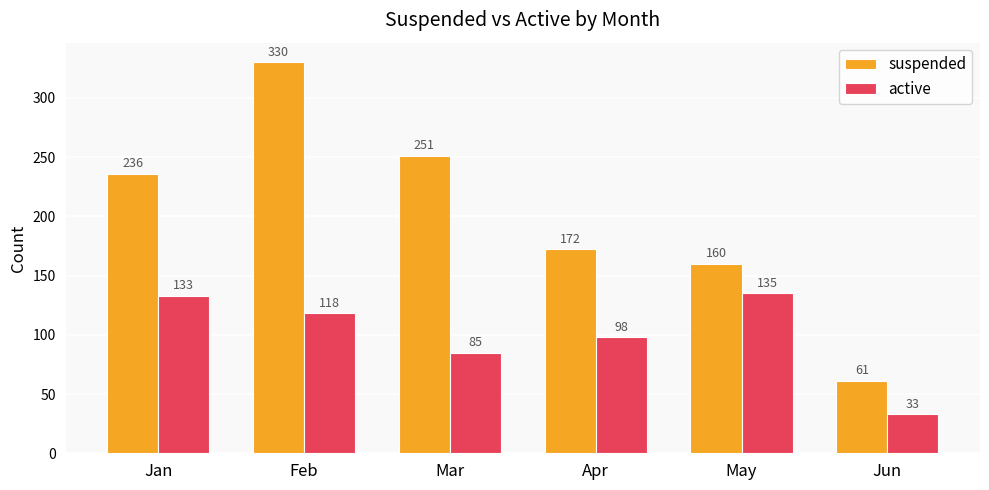

At which category is the sum across all series the highest?

Feb